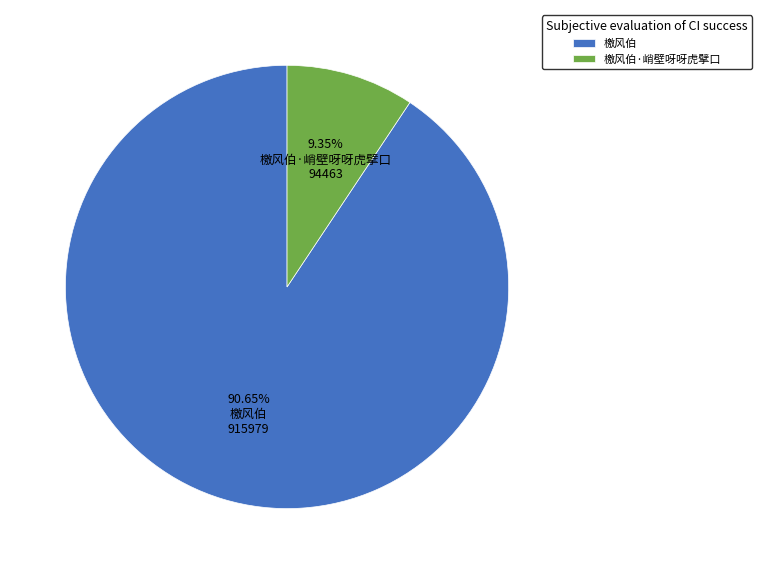

Count the number of slices in the pie.

2